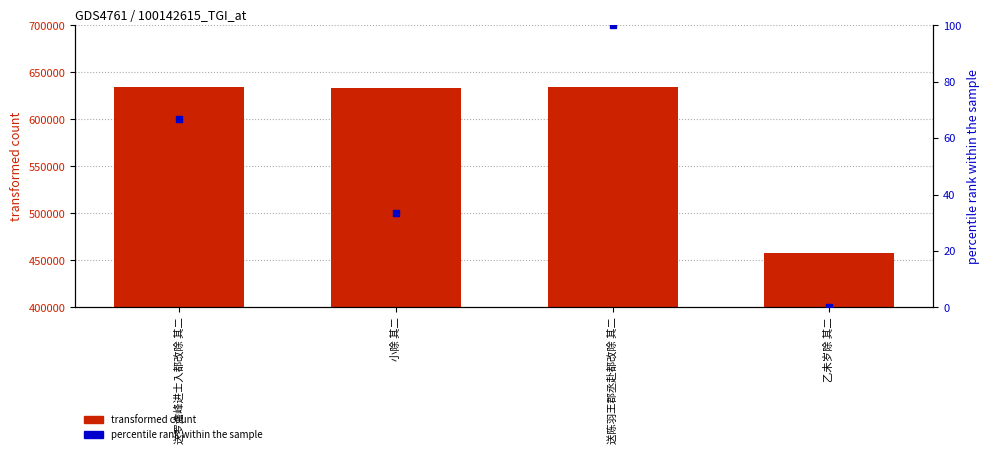

Which series has the largest Y range (max minus min)?

transformed count